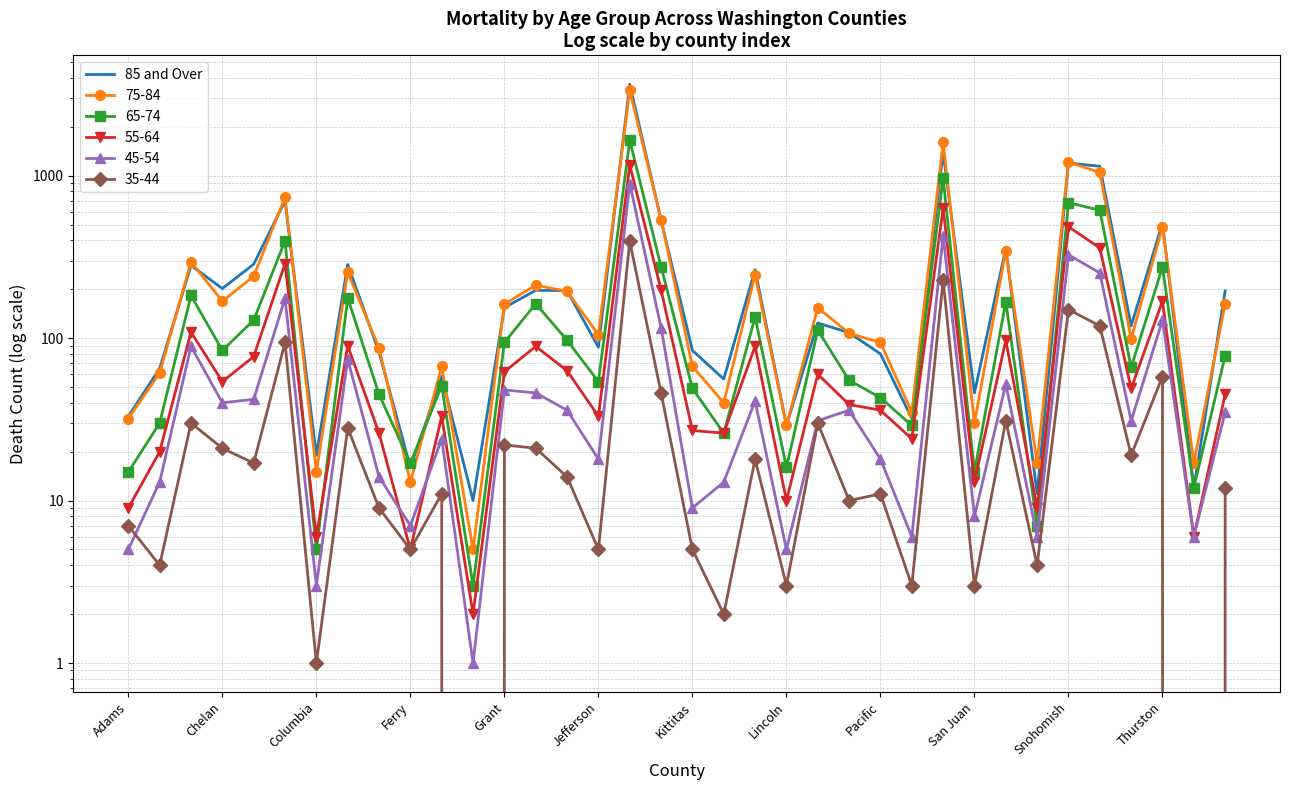

How many points are lower than both their immediate neighbors (excluding endpoints)?

12